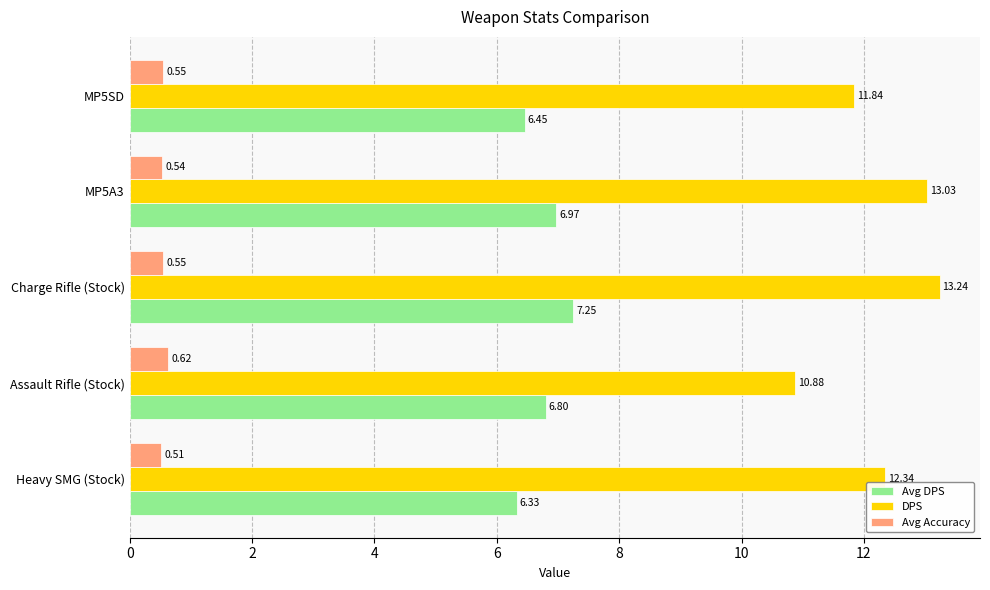

What is the difference between the highest and lowest values at MP5SD?

11.3